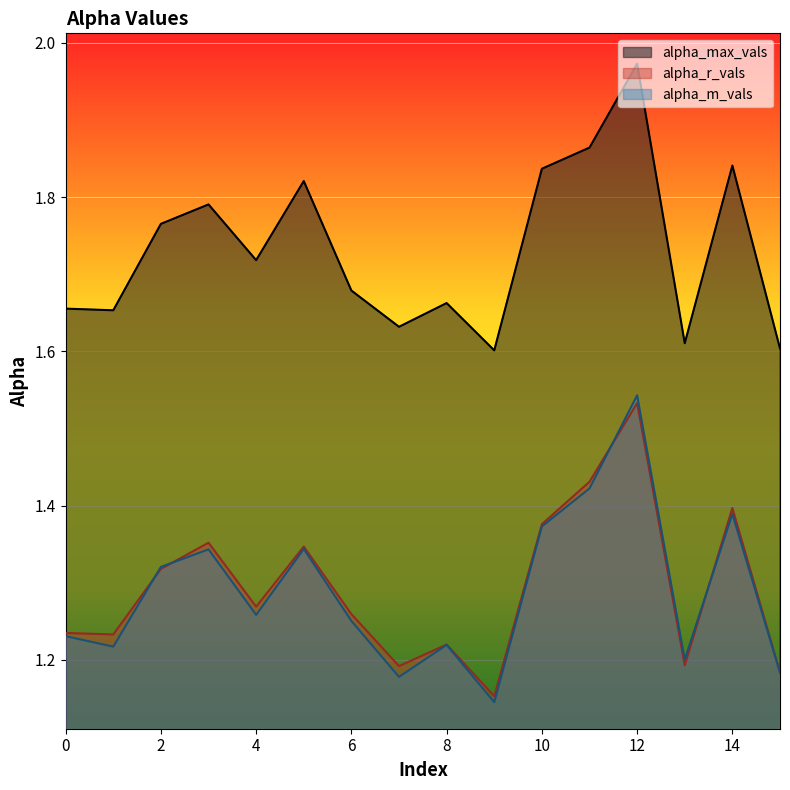

Between 9 and 8, which is larger?

8